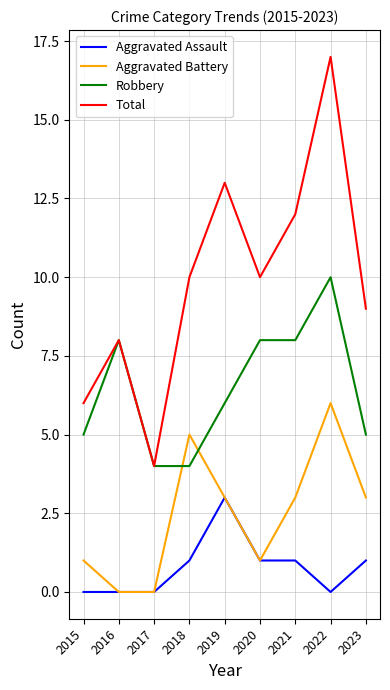

How many lines are shown in the chart?

4